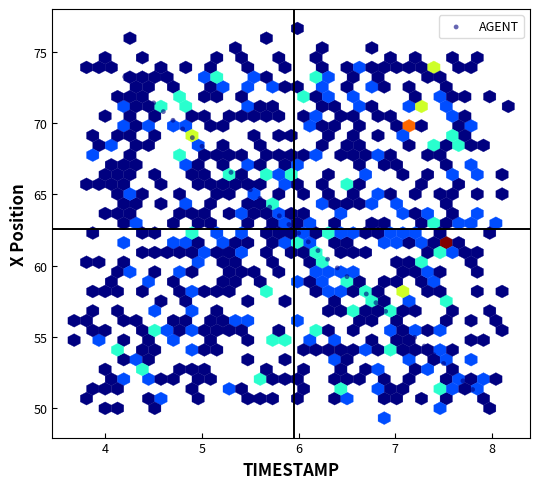

What is the range of Y values (max minus min)?

23.7